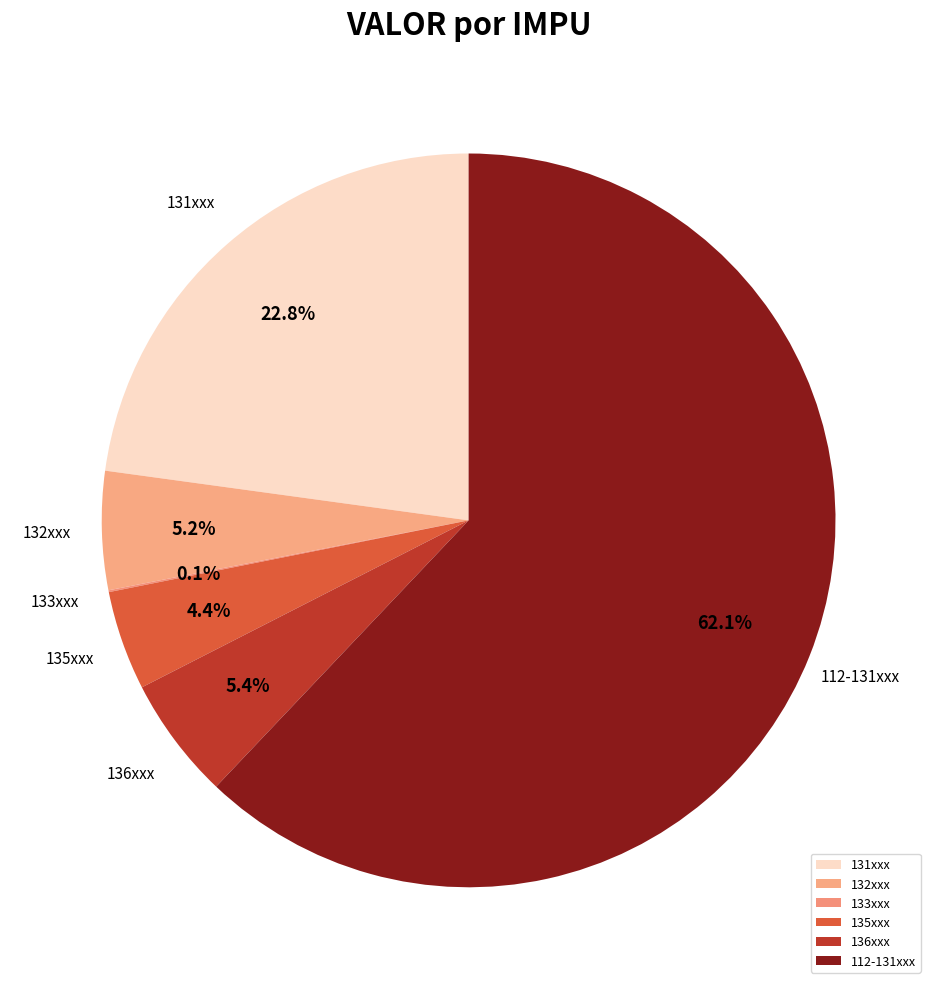

Which has a higher value, 112-131xxx or 131xxx?

112-131xxx